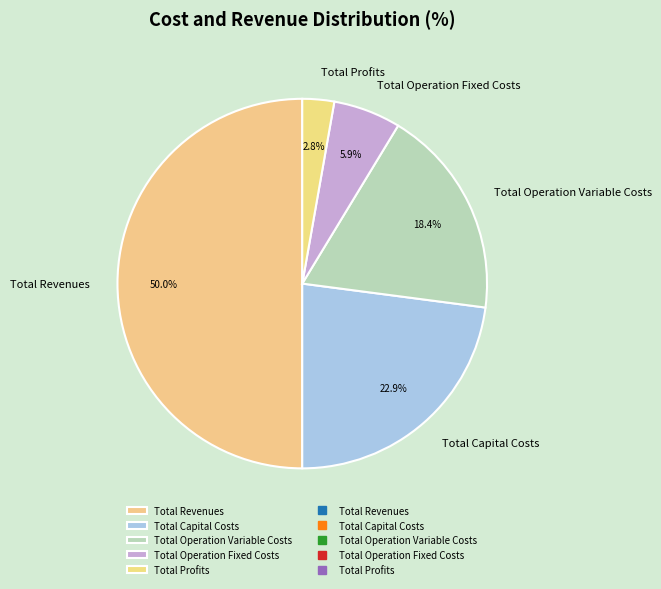

To the nearest percent, what is the difference between the largest and smallest slice percentages?

47%